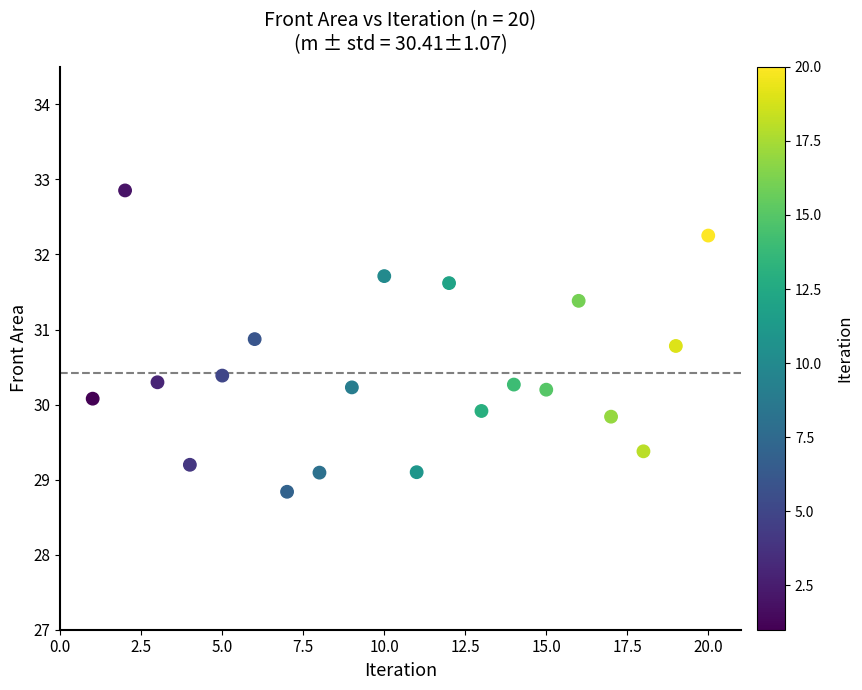

What is the range of Y values (max minus min)?

4.0